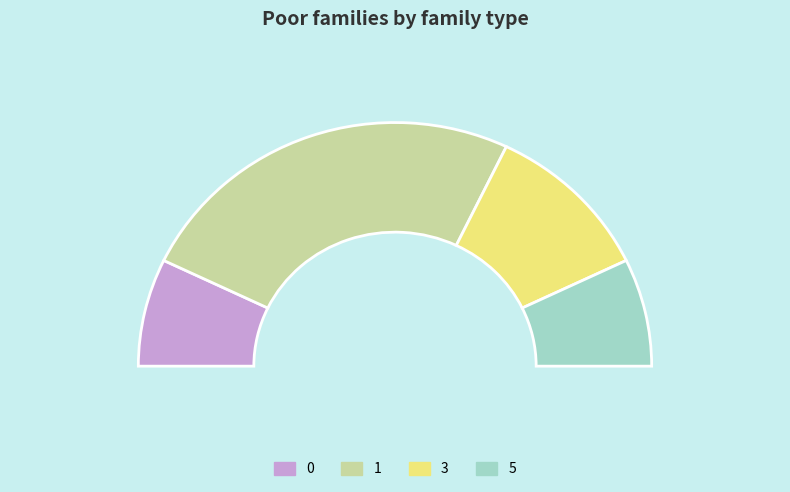

Is the sum of 3 and 0 greater than half?

No